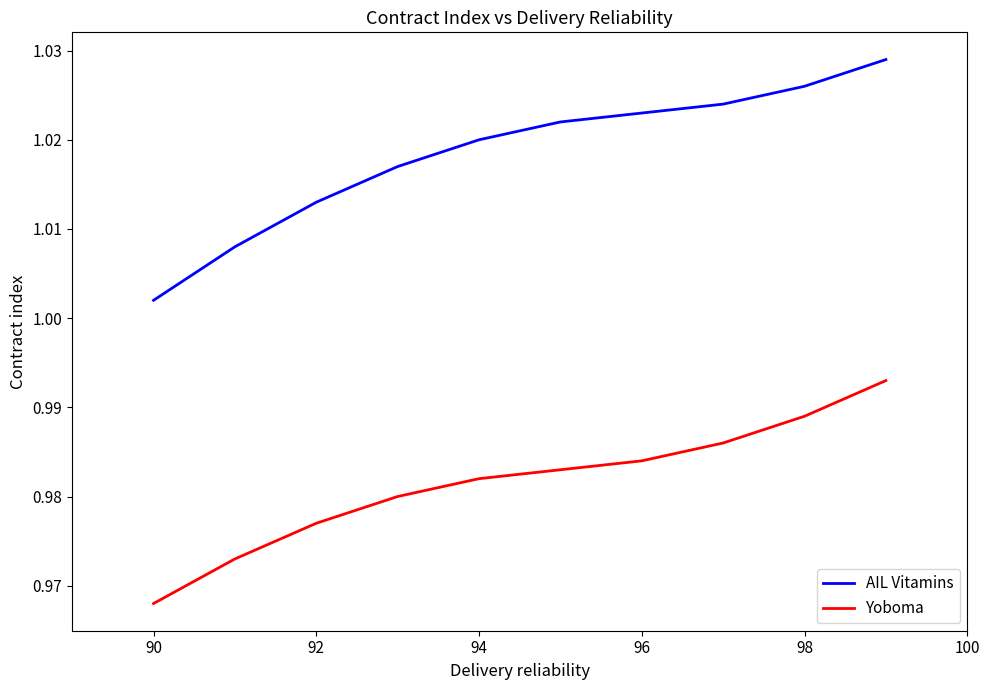

Which series has the widest spread of values?

AIL Vitamins